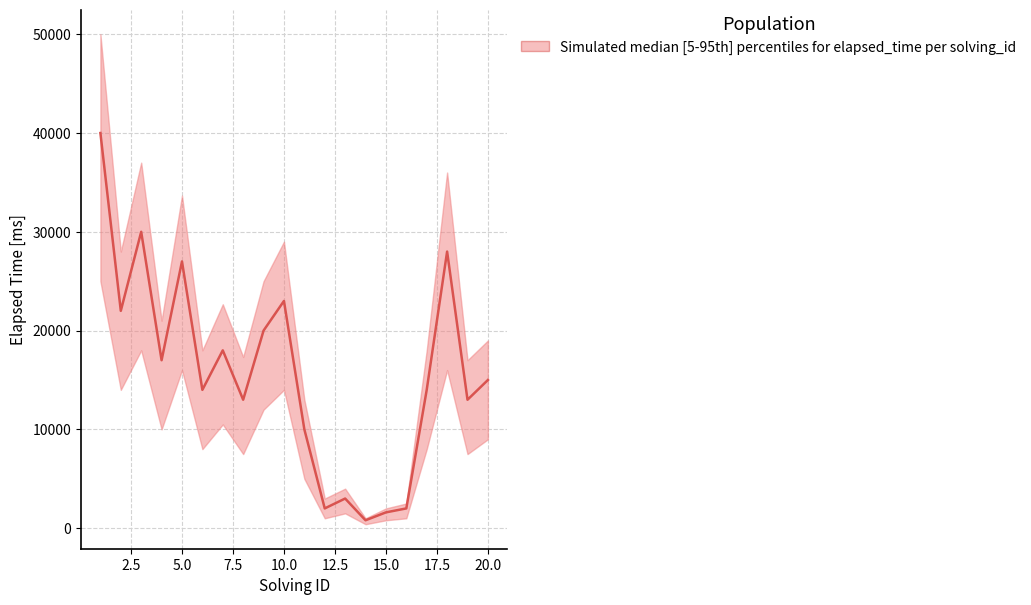

Reading left to right, what are all the values shown in this chart?

upper: 1=50000	2=28000	3=37000	4=21000	5=33666	6=18000	7=22666	8=17333	9=25000	10=29000	11=13000	12=3000	13=4000	14=1000	15=2000	16=2500	17=18000	18=36000	19=17000	20=19000
median: 1=40000	2=22000	3=30000	4=17000	5=27000	6=14000	7=18000	8=13000	9=20000	10=23000	11=10000	12=2000	13=3000	14=800	15=1600	16=2000	17=14000	18=28000	19=13000	20=15000
lower: 1=25000	2=14000	3=18000	4=10000	5=16000	6=8000	7=10500	8=7500	9=12000	10=14000	11=5000	12=1000	13=1500	14=400	15=800	16=1000	17=8000	18=16000	19=7500	20=9000